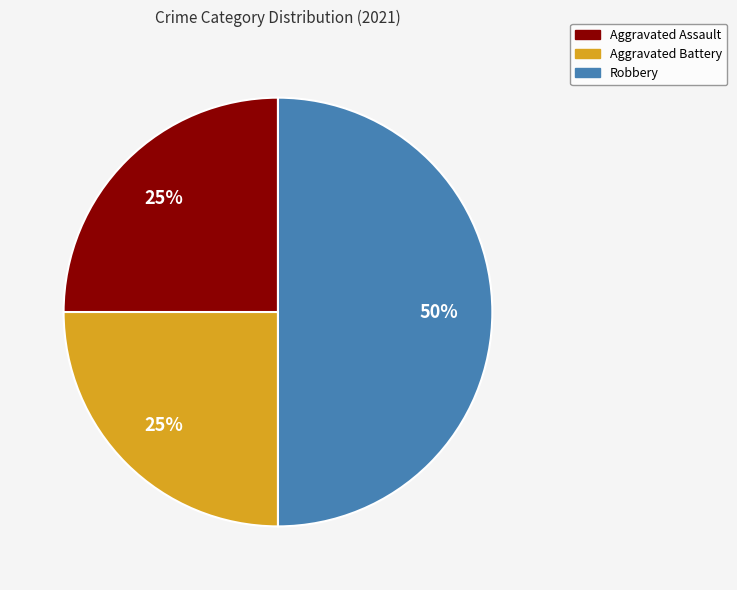

The Robbery slice represents 59% of the pie. True or false?

False